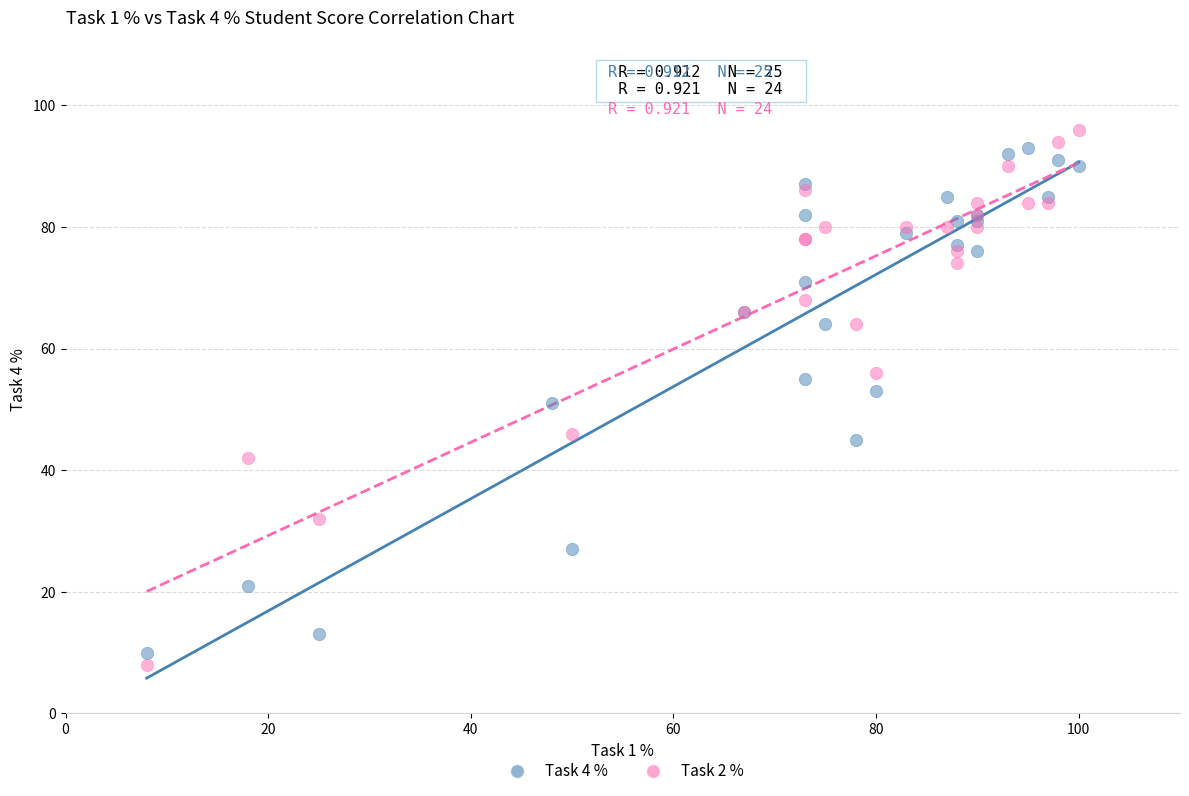

Which series has the widest spread of Y values?

Task 2 %